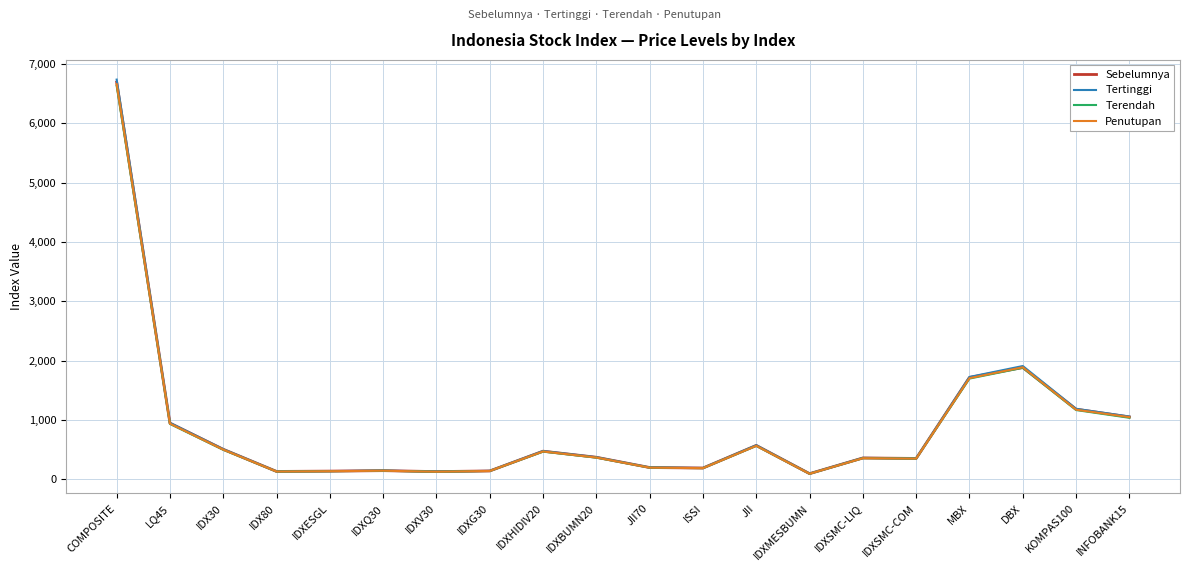

What is the average value of the Sebelumnya series?

865.2